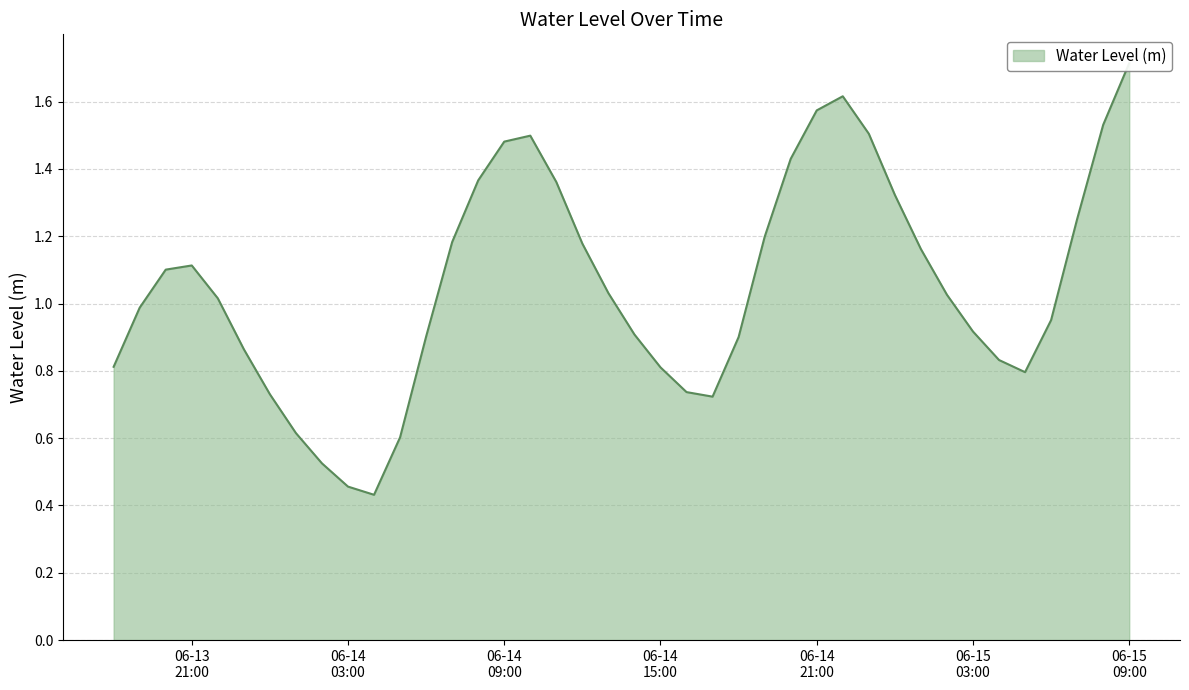

What is the difference between the values at 2023-06-15 06:00:00 and 2023-06-14 04:00:00?

0.5